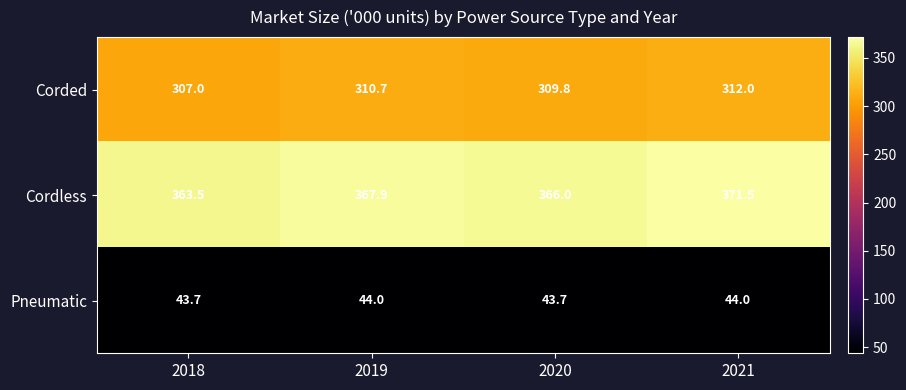

What is the average value of the Corded series?

309.9